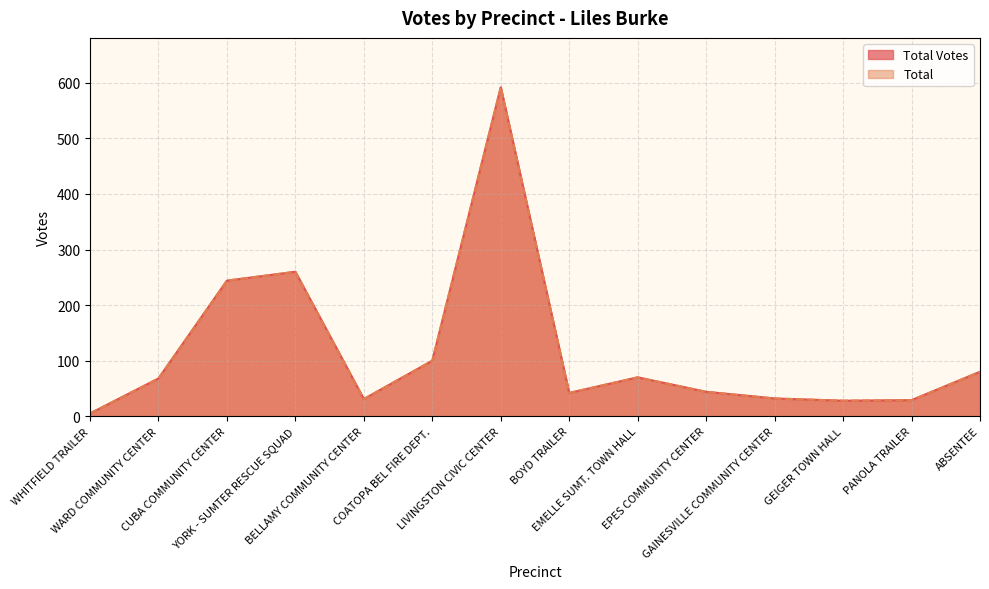

Reading right to left, what are all the values shown in this chart?

Total Votes: 80	29	28	32	44	70	42	592	100	31	260	244	68	5
Total: 80	29	28	32	44	70	42	592	100	31	260	244	68	5